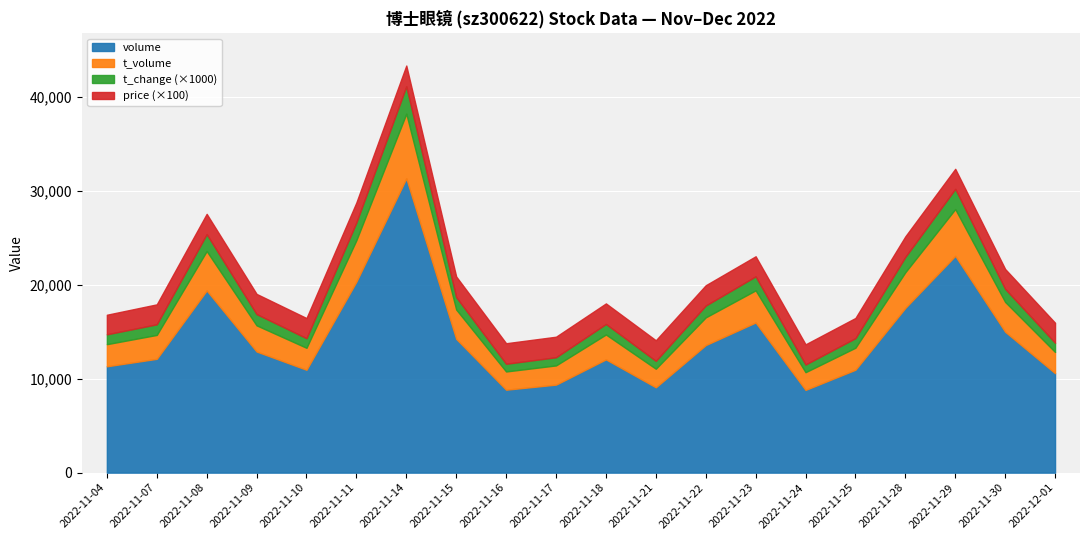

What is the sum of the t_volume values at 2022-11-14 and 2022-11-30?

10061.0